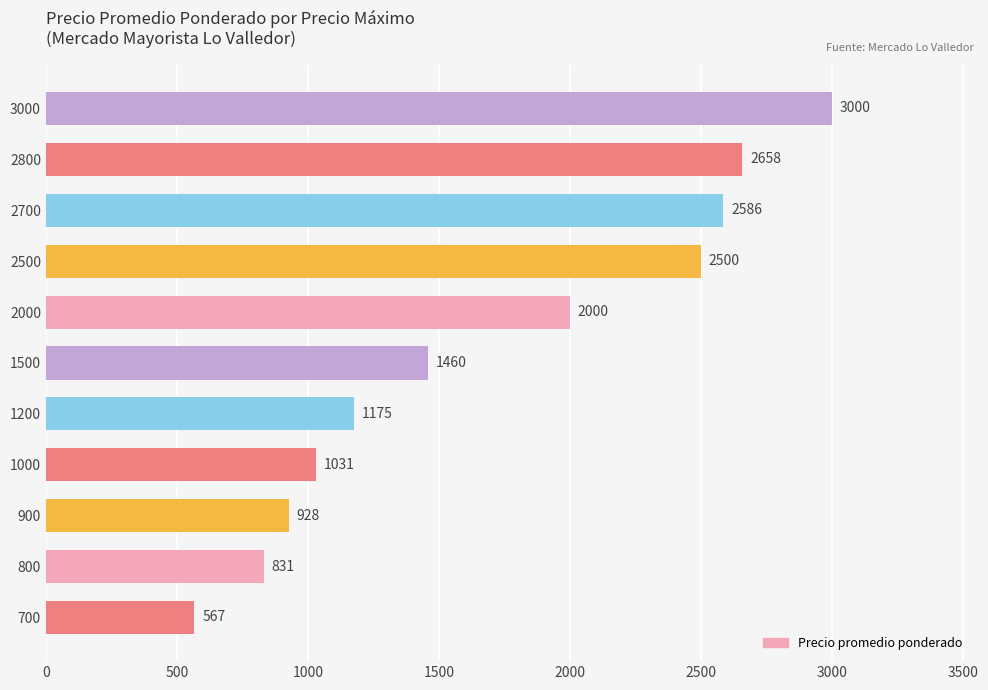

At which label is the value closest to 1783?

2000